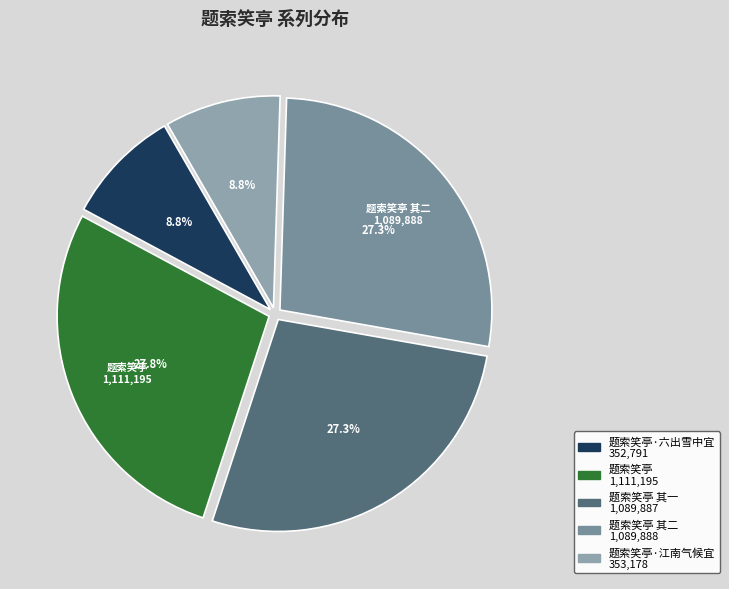

How many segments does this pie chart have?

5